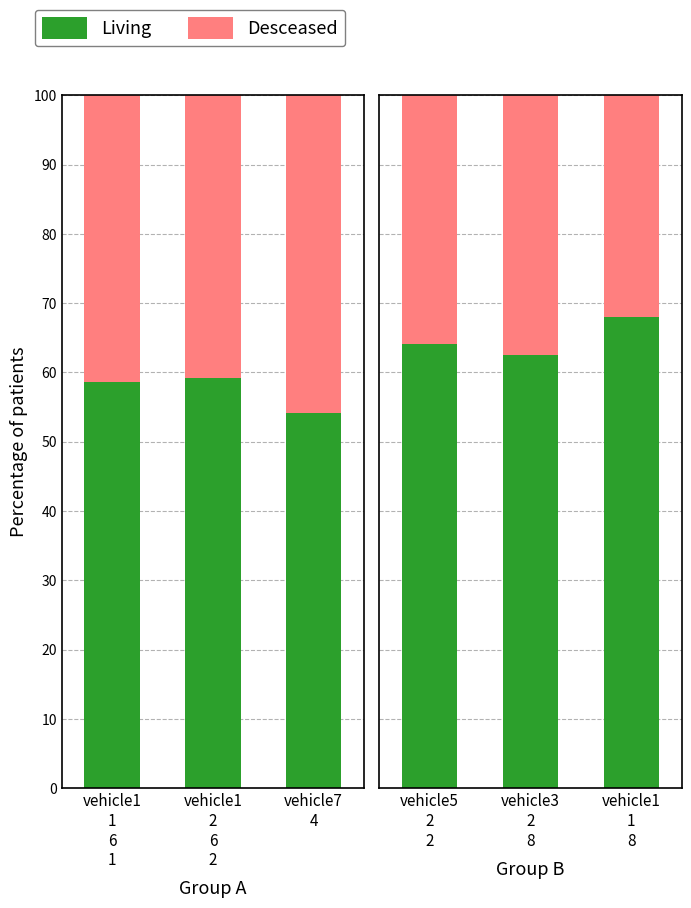

What are all the series names shown in the legend?

Living, Desceased